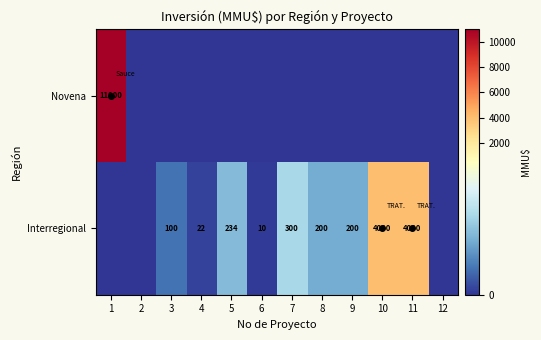

Is the value of Novena at 11 greater than the value of Interregional at 4?

No